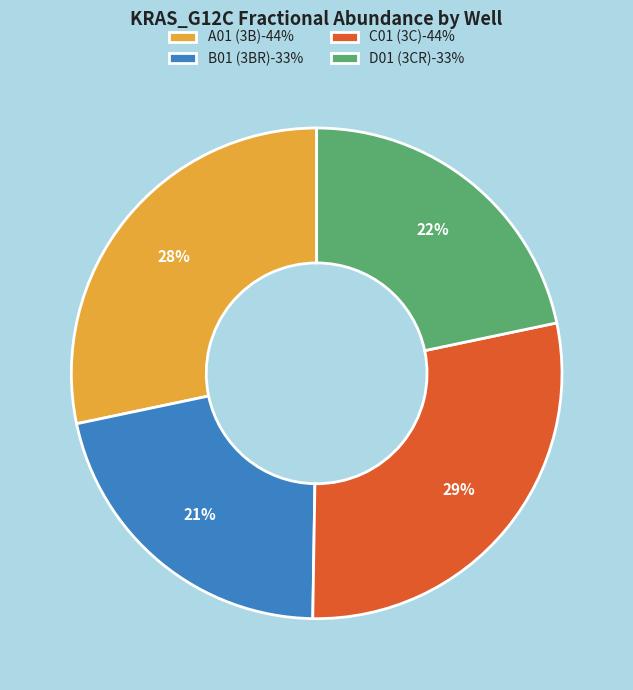

To the nearest percent, what is the average slice percentage?

25%